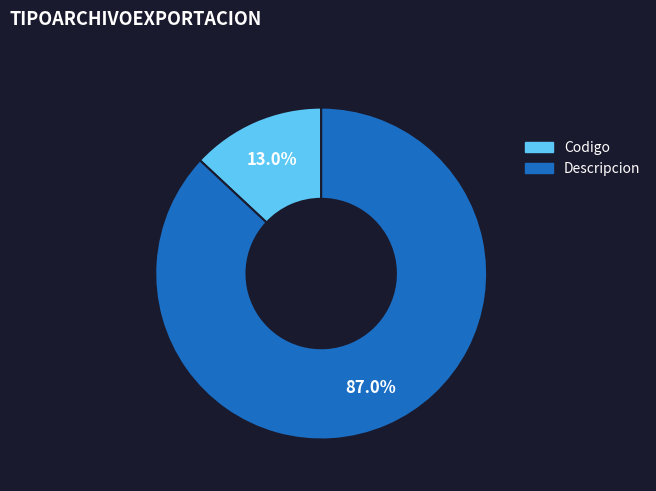

What is the majority slice?

Descripcion